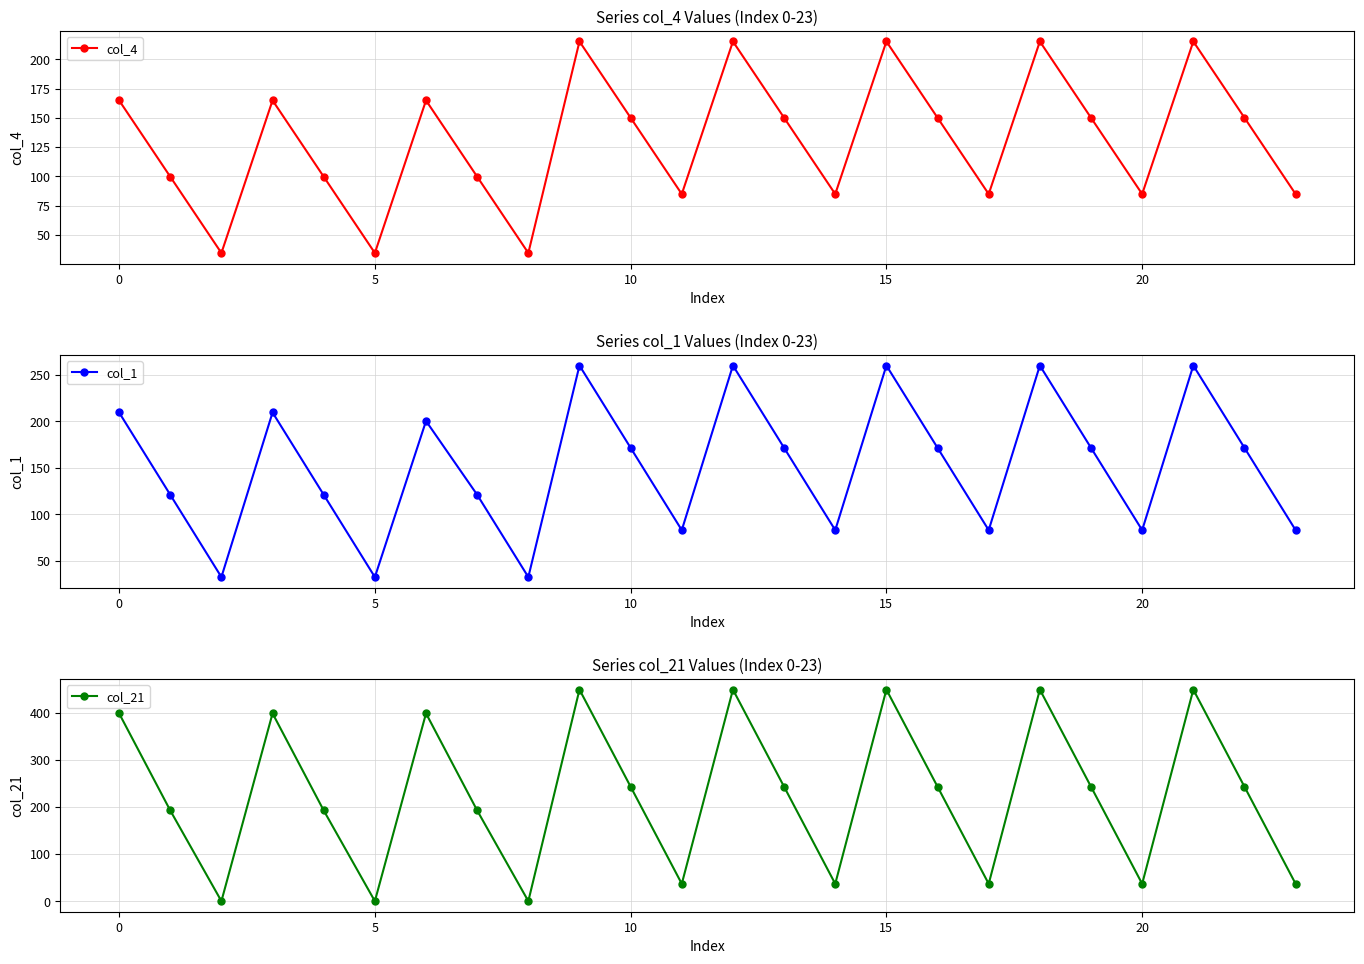

Which series ends up on top after the final intersection of col_4 and col_1?

col_4